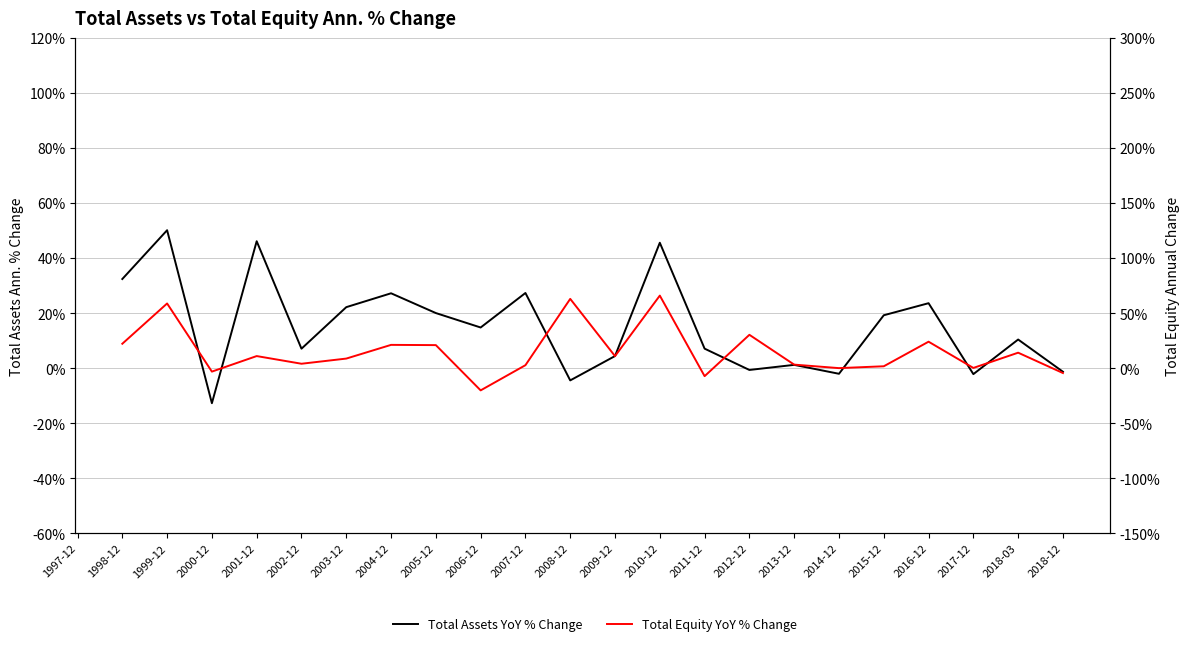

Between 2000-12 and 2009-12, which series saw the biggest shift?

Total Assets YoY % Change